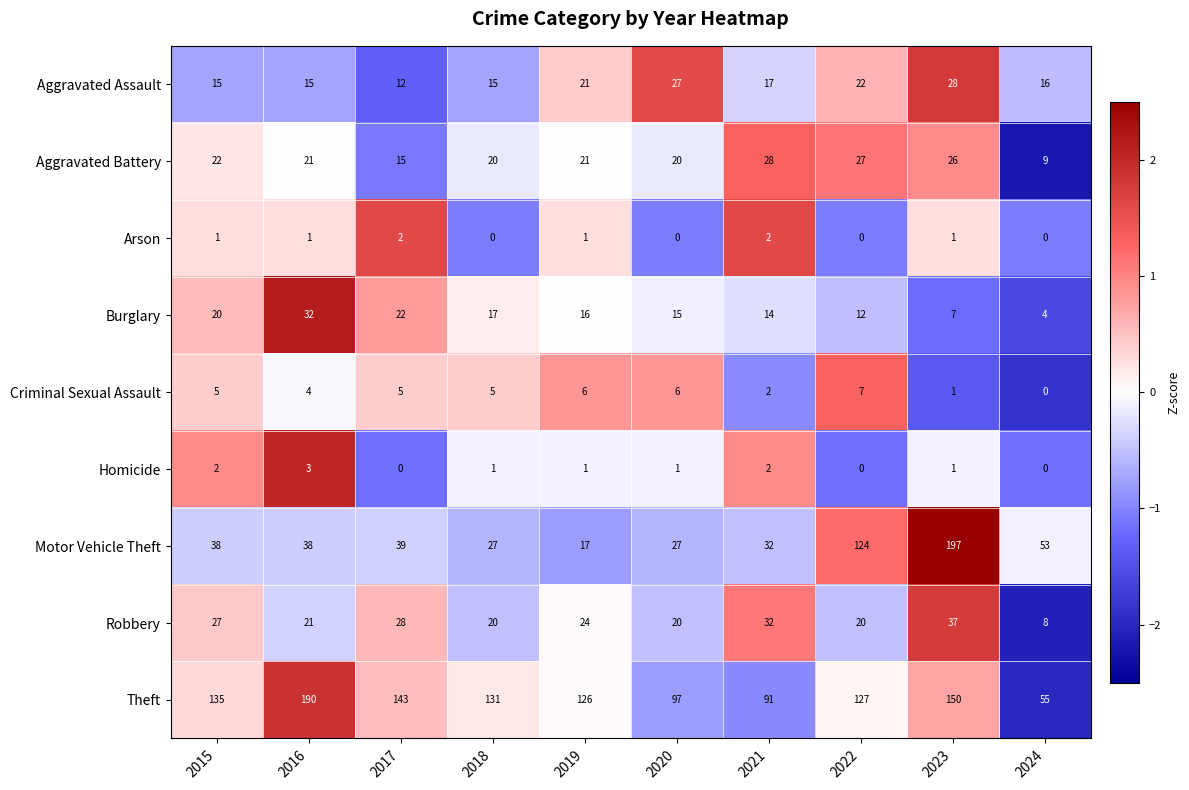

How many data points in Arson are less than 1?

4